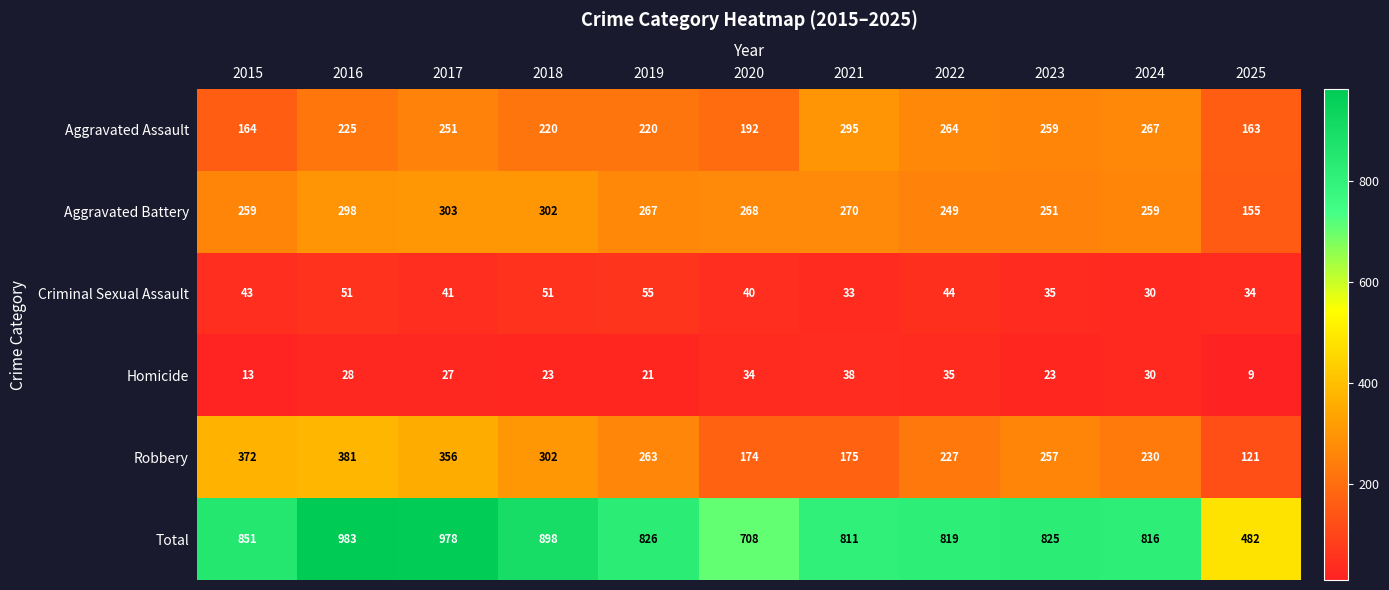

Which label corresponds to the largest value in the chart?

2016